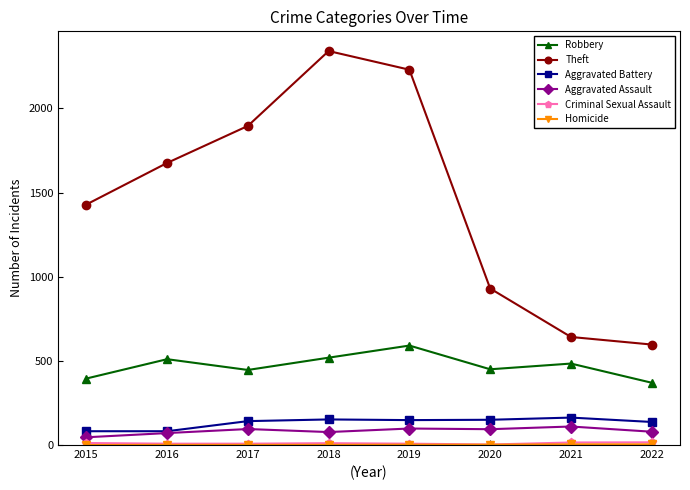

True or false: Theft and Robbery intersect in this chart.

False